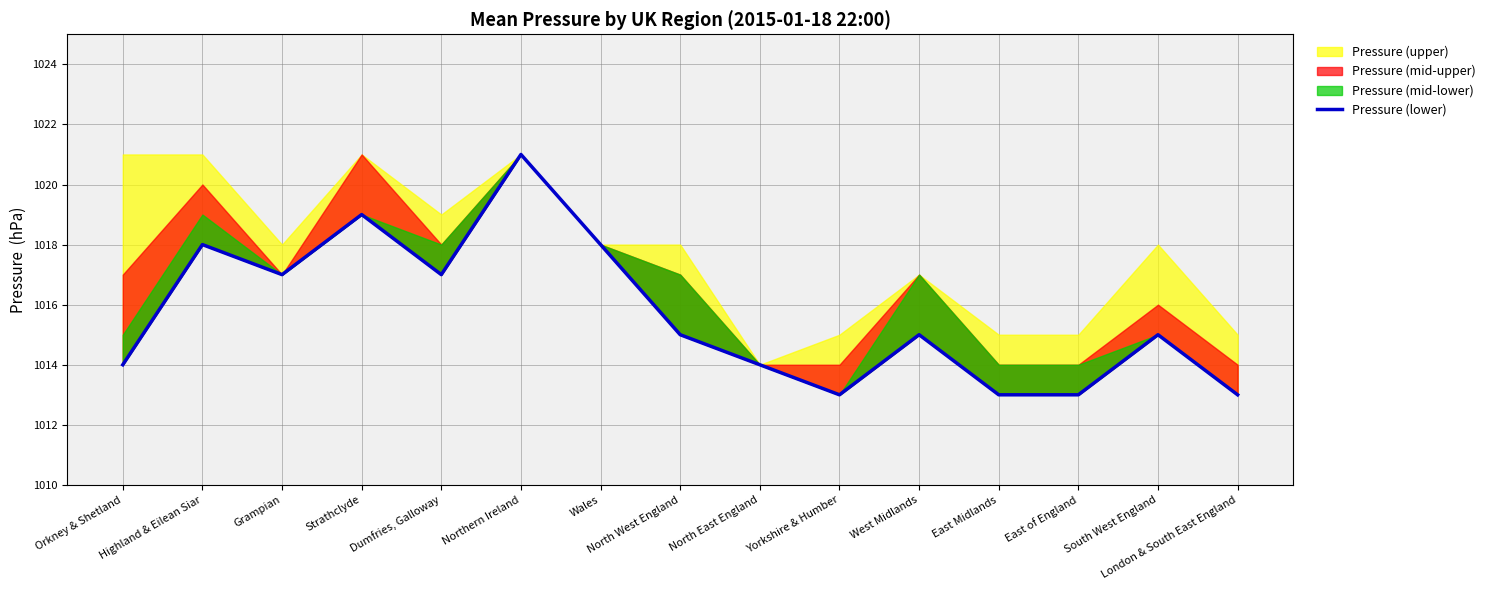

True or false: the data shows 328 at Yorkshire & Humber.

False